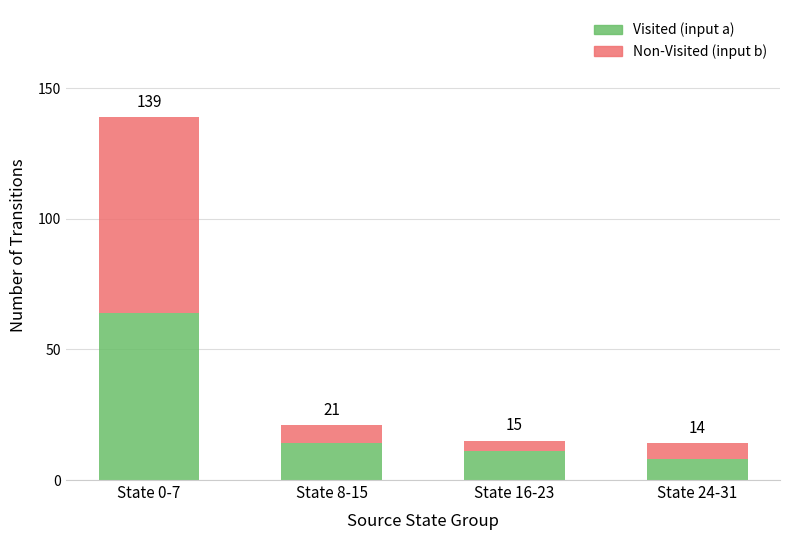

Which series has the widest spread of values?

Non-Visited (input b)